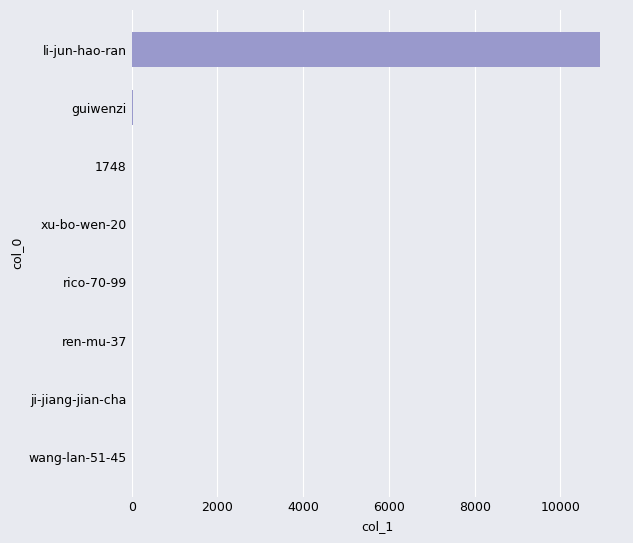

The chart shows a value of 3352 at li-jun-hao-ran. True or false?

False